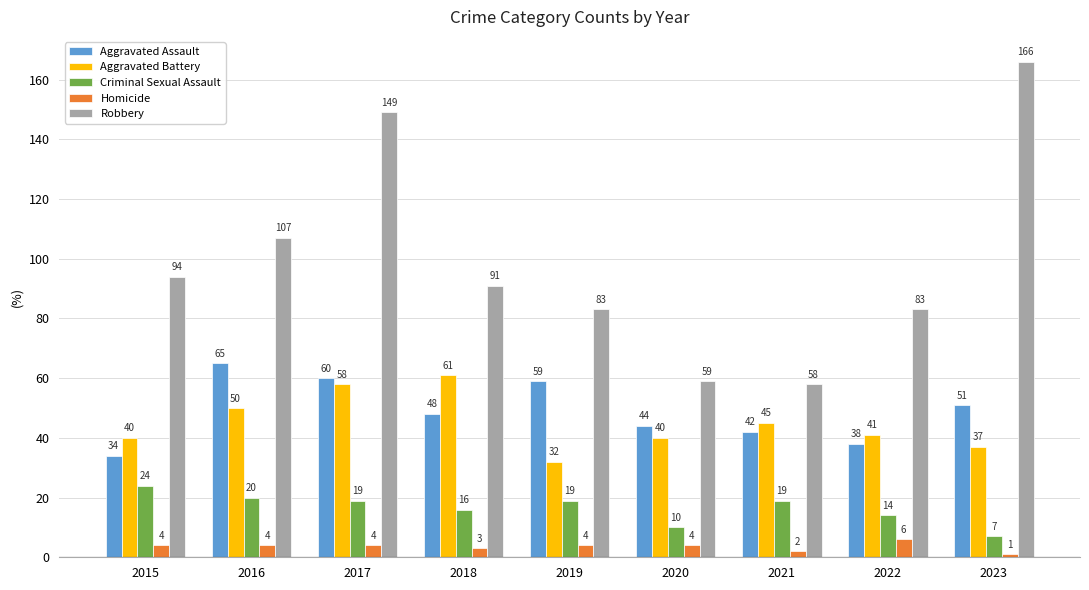

What is the difference between the second highest and minimum values in the Aggravated Battery series?

26